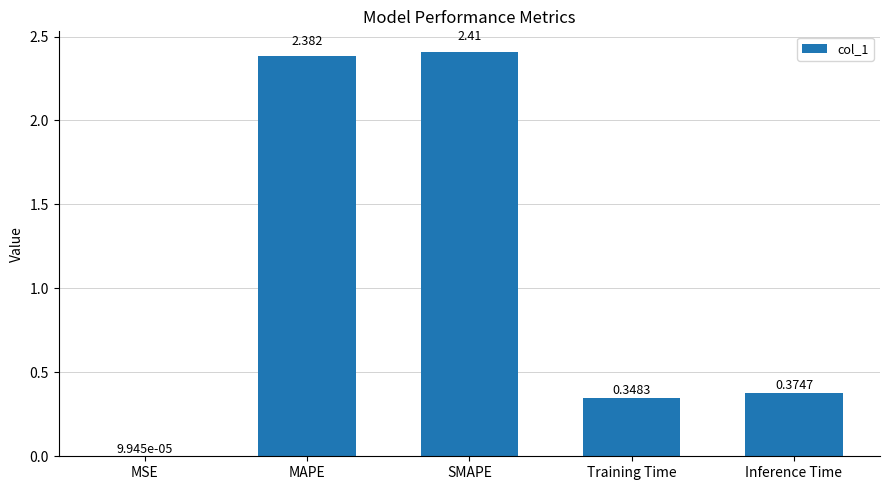

Between MAPE and SMAPE, which is larger?

SMAPE